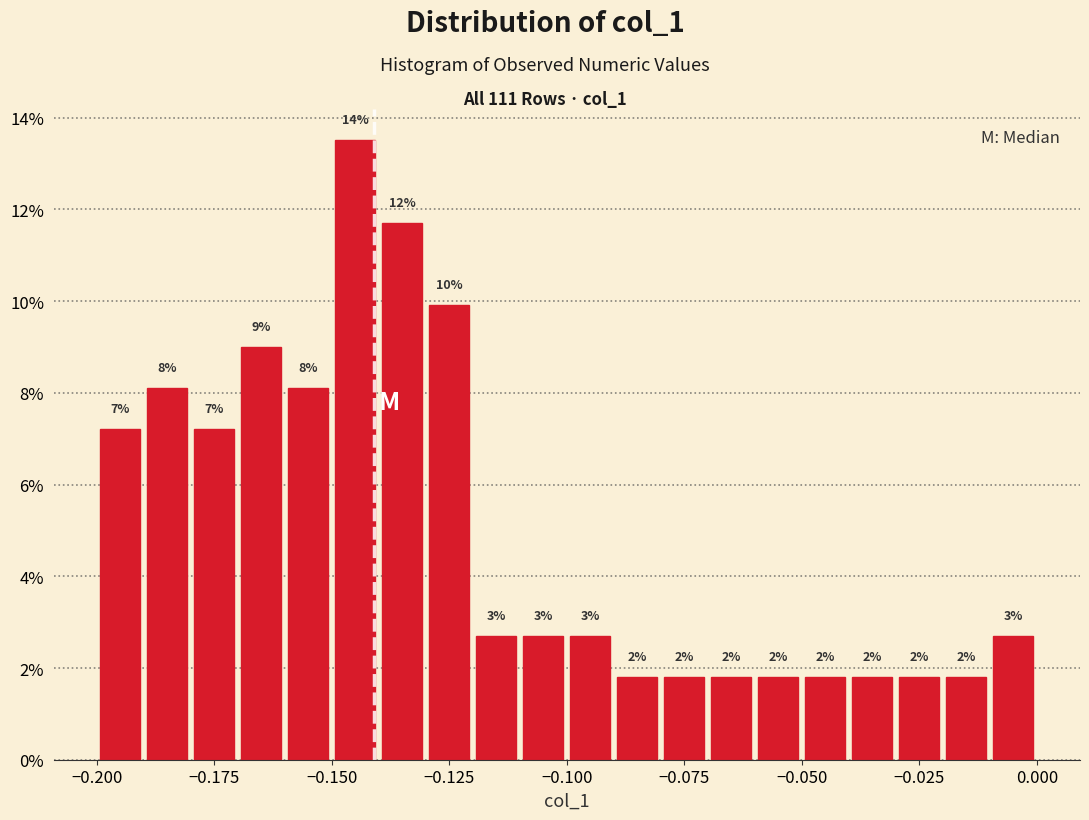

Around what value on the x-axis is the tallest bar? Give the approximate position of its centre, as read against the axis.

-0.145